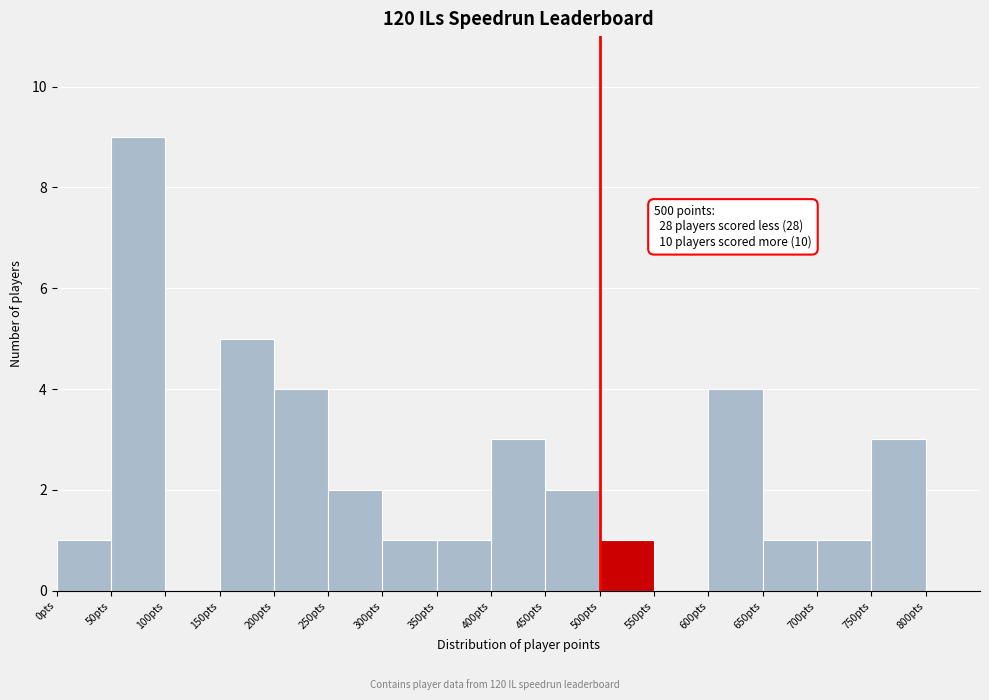

Which range on the x-axis has the tallest bar?

50 to 100